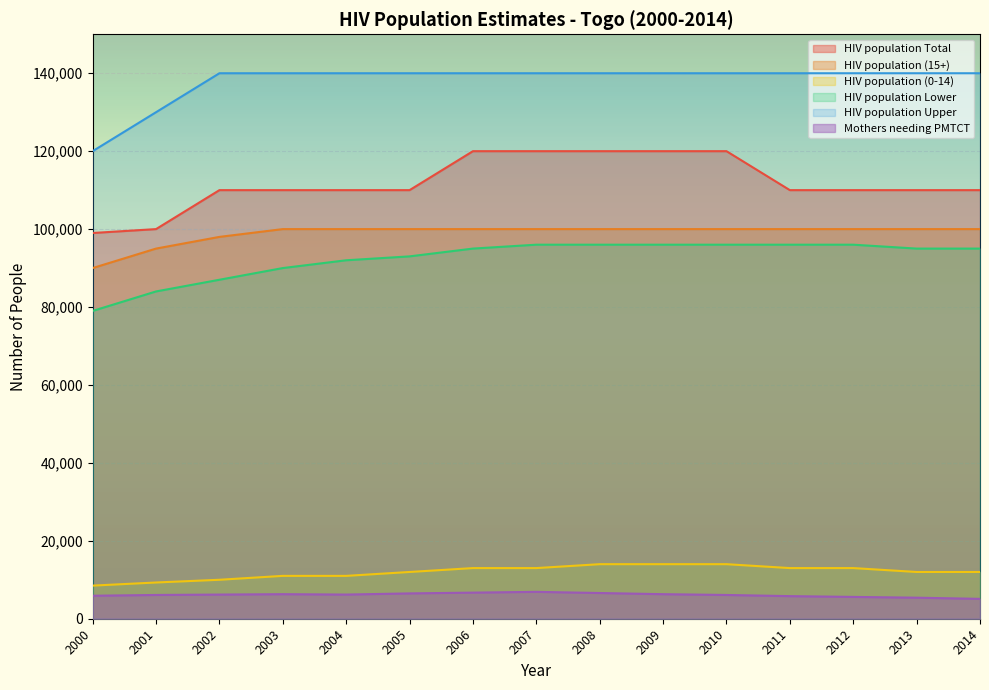

Which series has the largest total across all categories?

HIV population Upper